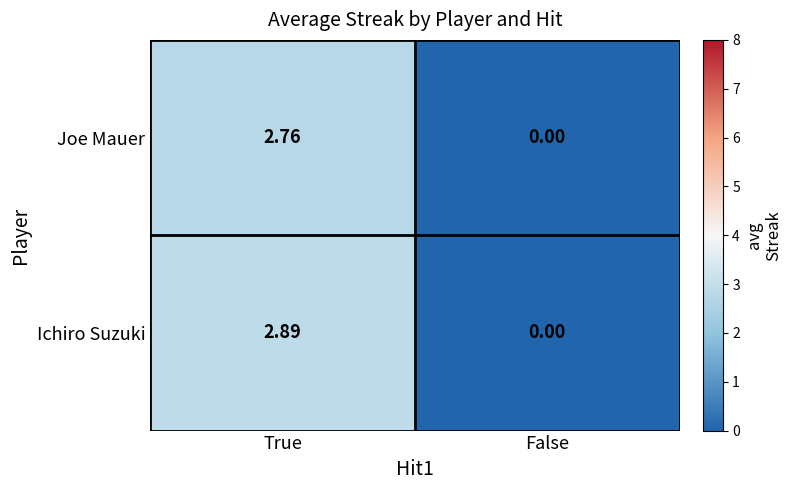

Rank the series by their maximum value, from lowest to highest.

Joe Mauer, Ichiro Suzuki